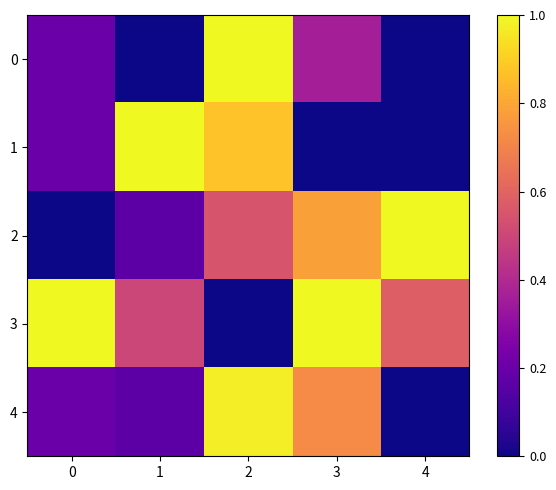

Which category has the lowest value across all series?

1